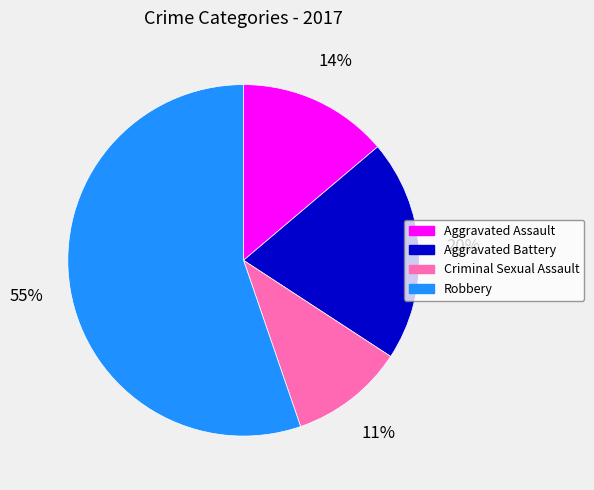

True or false: Robbery accounts for 55% of the total.

True